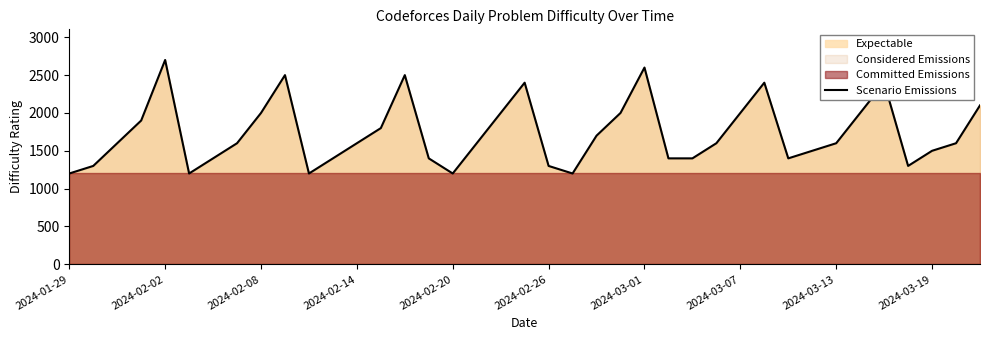

Read the value at 29, to the nearest 50.

2400